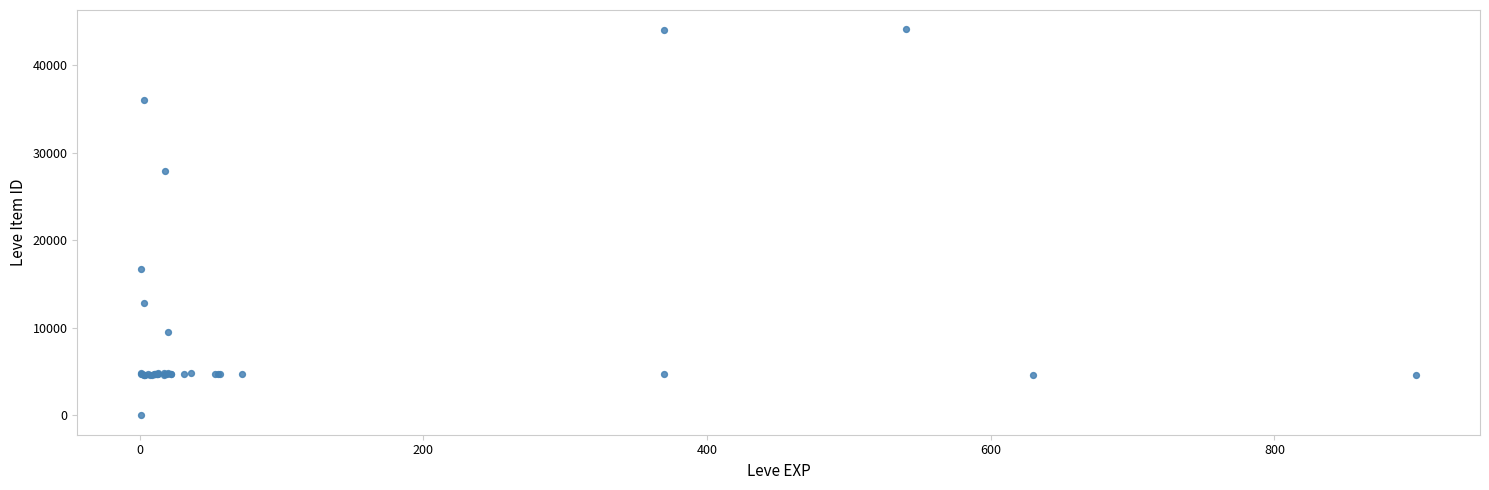

What Y value in the scatter plot is closest to 22050?

16734